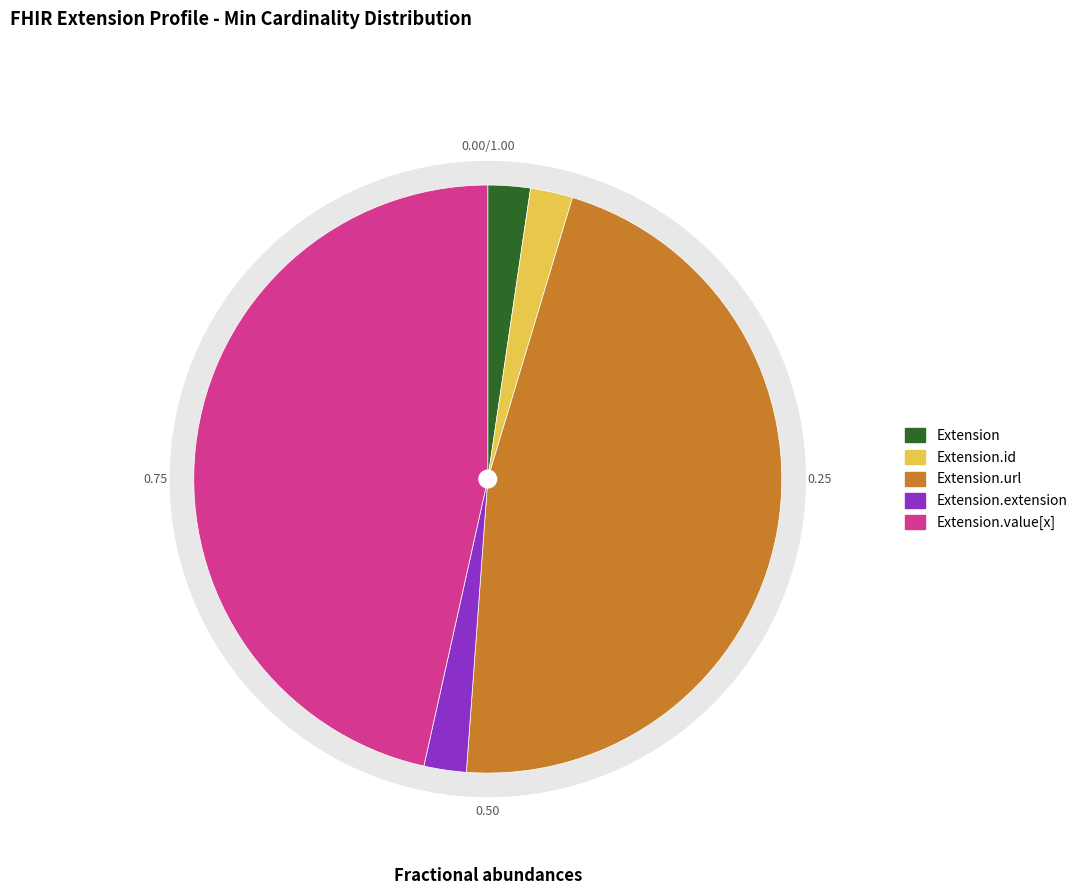

Between Extension.value[x] and Extension.extension, which is larger?

Extension.value[x]